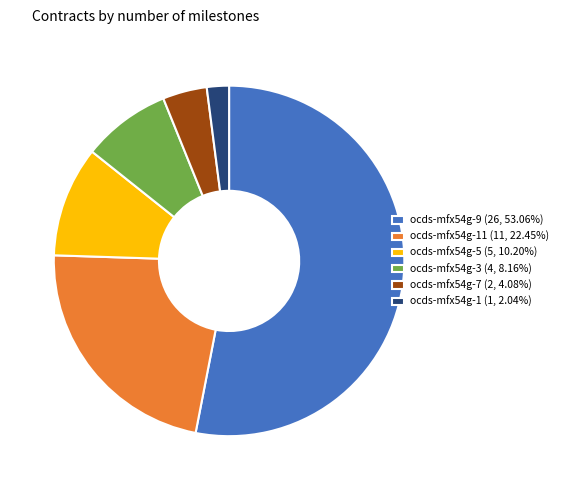

Does any single category account for the majority?

Yes